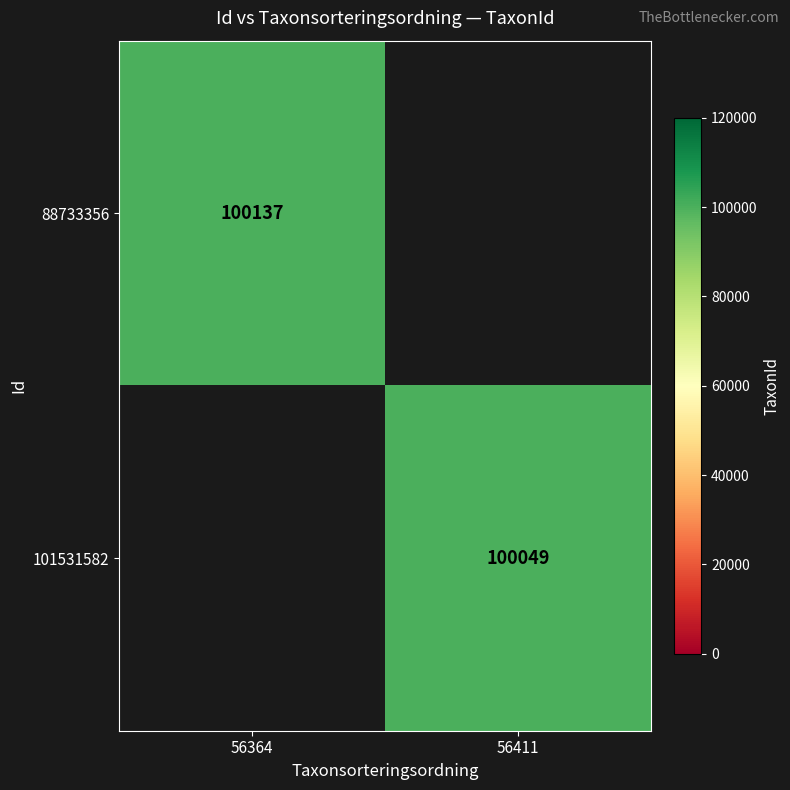

Is it true that 101531582 equals 100049 at 56411?

True